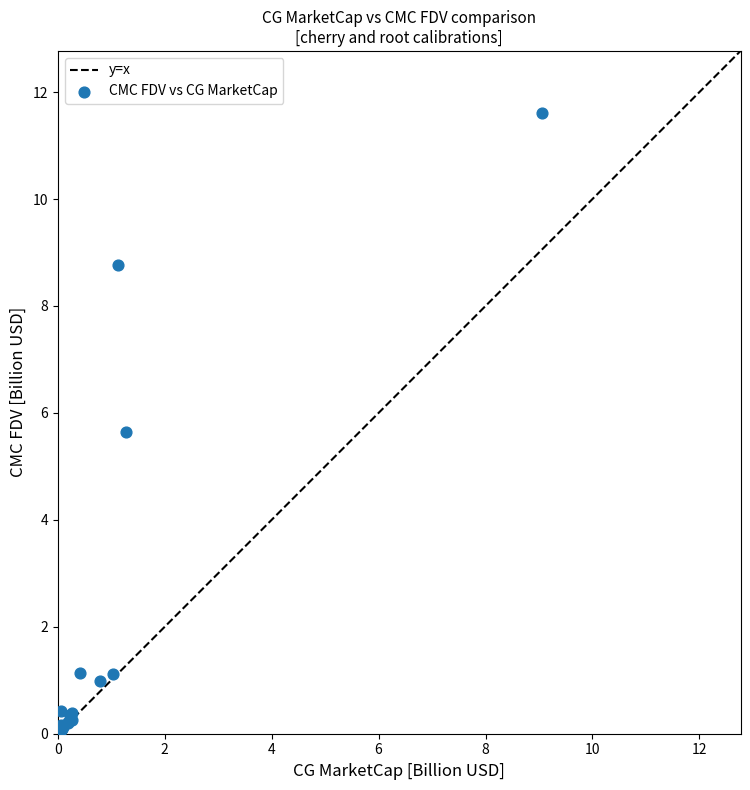

What Y value in the scatter plot is closest to 5?

5.6